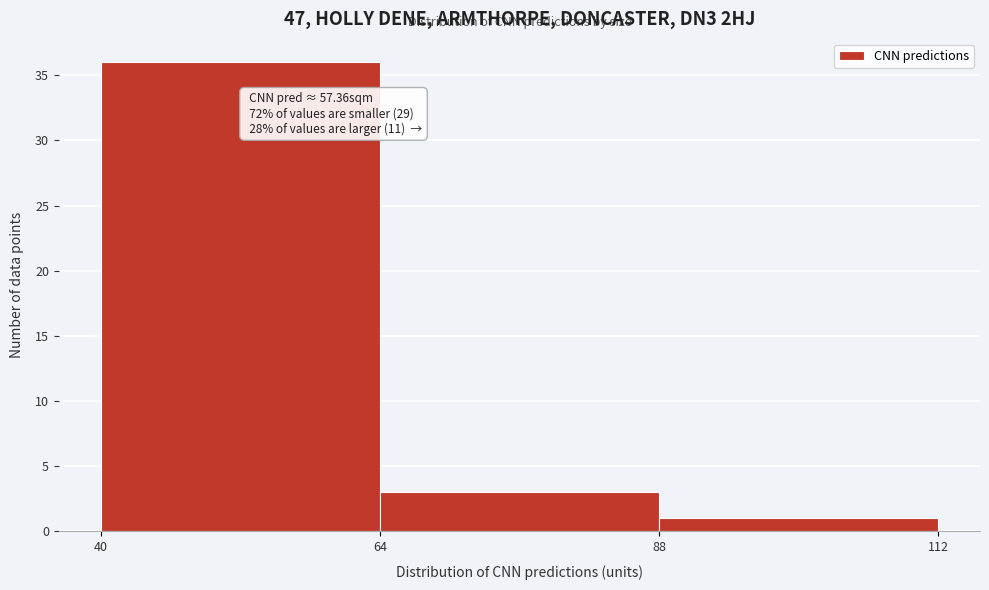

Over which range of the x-axis is the bar tallest?

40 to 64